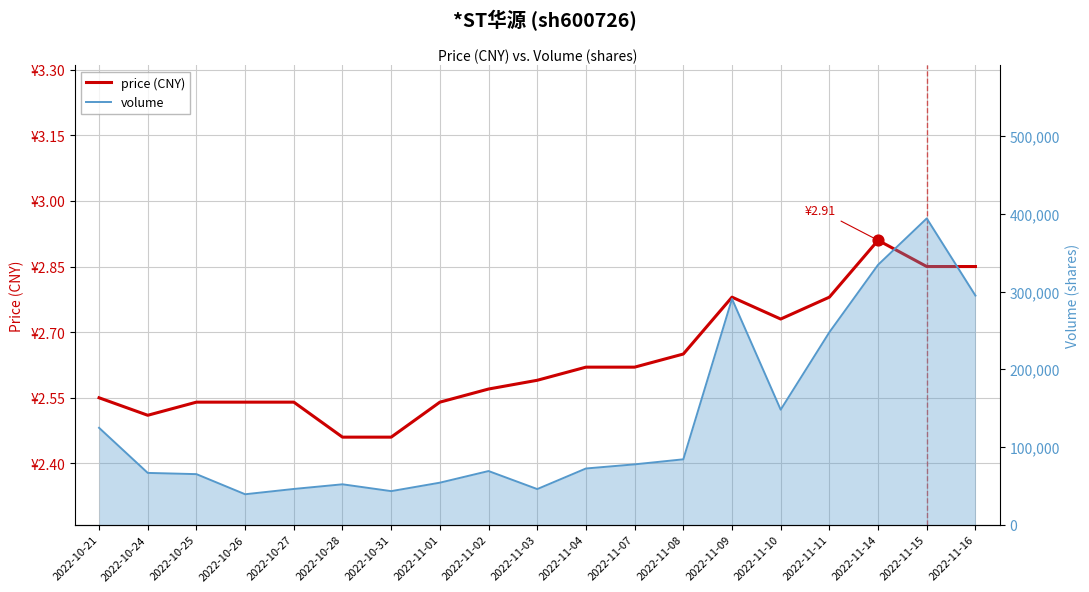

What is the total value across all series at 2022-10-28?

51909.5